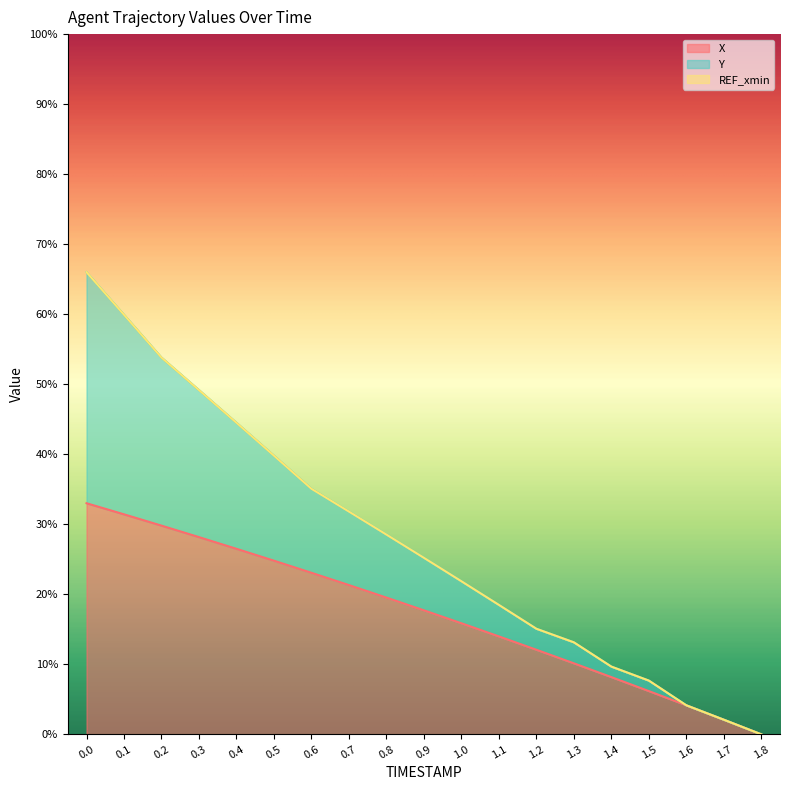

How many data points in X are less than 17?

9